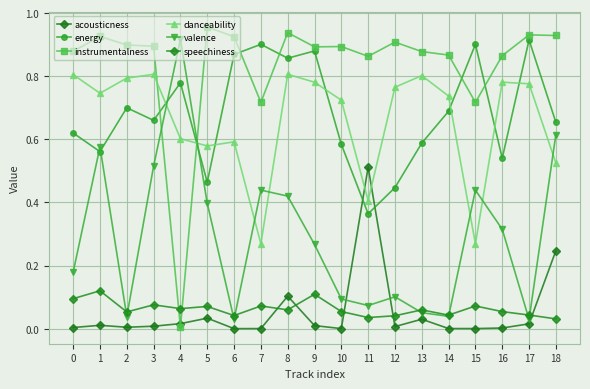

Does the chart have visible grid lines?

Yes